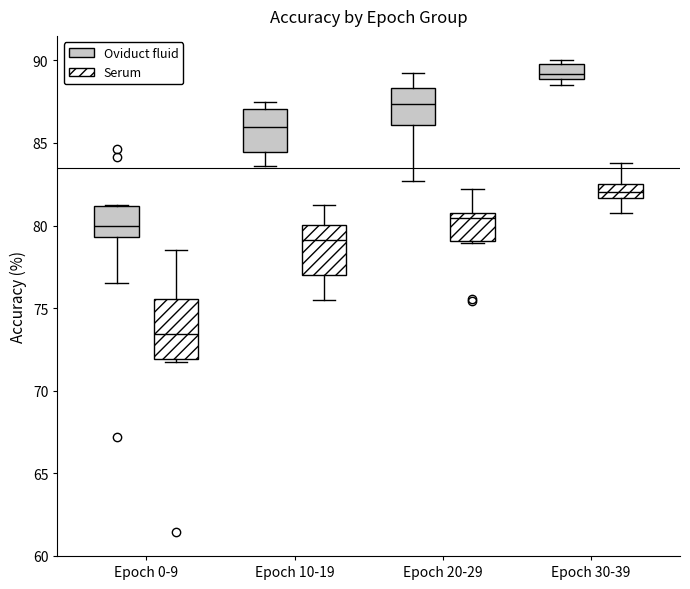

Reading left to right, read every box against the y-axis: the position of its median line, the range the box covers, and the ends of its whiskers. The values are not printed on the chart, so give them approximately, as read against the axis.

Epoch 0-9 (Oviduct fluid): median 80.0, box 79.5 to 81.0, whiskers 76.5 to 81.0
Epoch 0-9 (Serum): median 73.5, box 72.0 to 75.5, whiskers 72.0 (just below the box's lower edge) to 78.5
Epoch 10-19 (Oviduct fluid): median 86.0, box 84.5 to 87.0, whiskers 83.5 to 87.5
Epoch 10-19 (Serum): median 79.0, box 77.0 to 80.0, whiskers 75.5 to 81.0
Epoch 20-29 (Oviduct fluid): median 87.5, box 86.0 to 88.5, whiskers 82.5 to 89.5
Epoch 20-29 (Serum): median 80.5, box 79.0 to 81.0, whiskers 79.0 to 82.0
Epoch 30-39 (Oviduct fluid): median 89.0 (inside the box), box 89.0 to 90.0, whiskers 88.5 to 90.0 (just above the box's upper edge)
Epoch 30-39 (Serum): median 82.0, box 81.5 to 82.5, whiskers 80.5 to 84.0